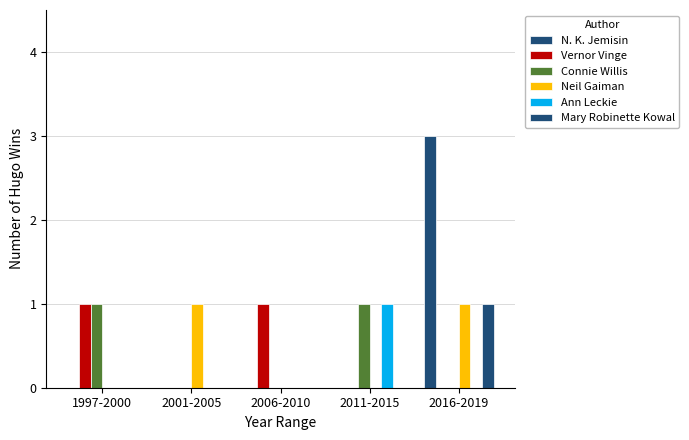

How many groups of bars are there?

5